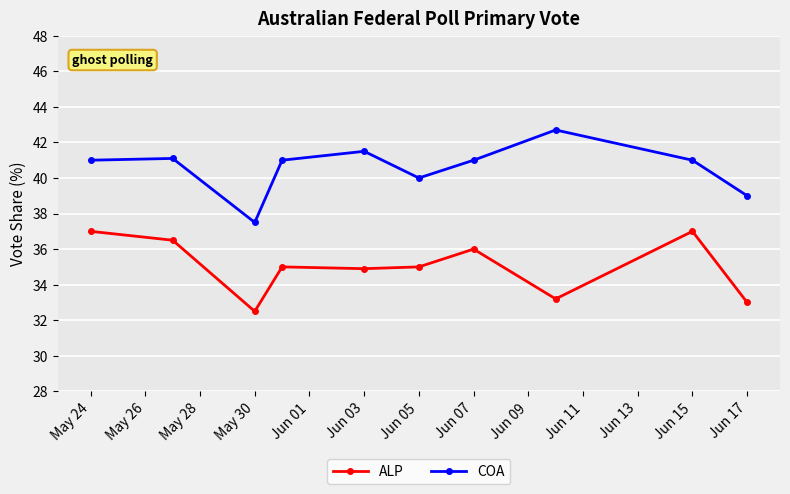

List the series in order of their peak value, lowest first.

ALP, COA